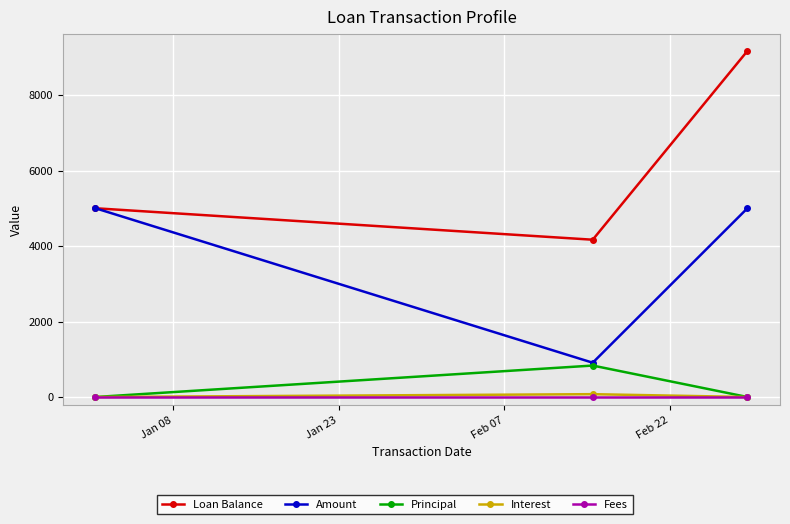

Which series has the largest total across all categories?

Loan Balance